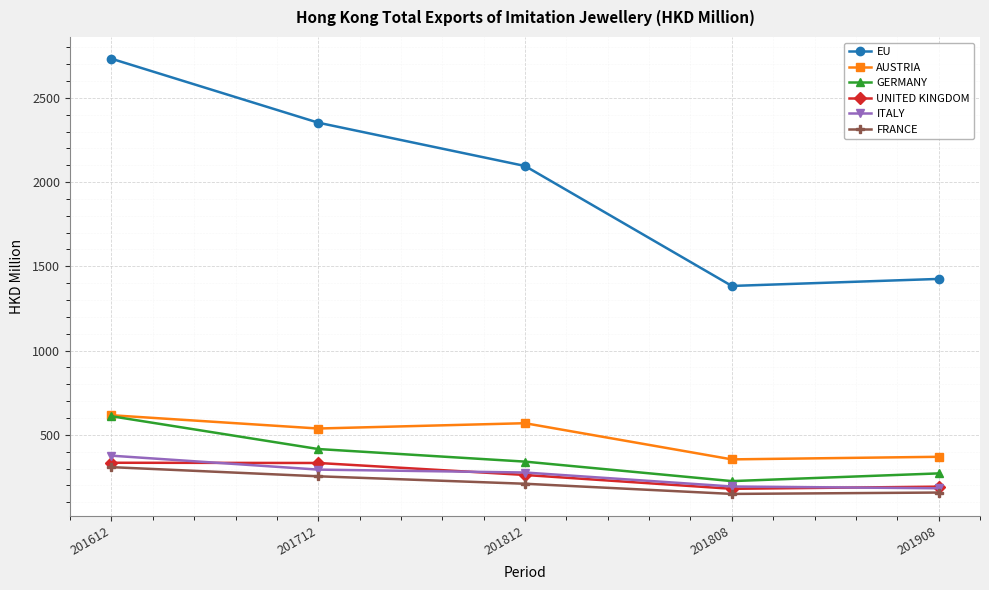

At which category is the sum across all series the highest?

201612